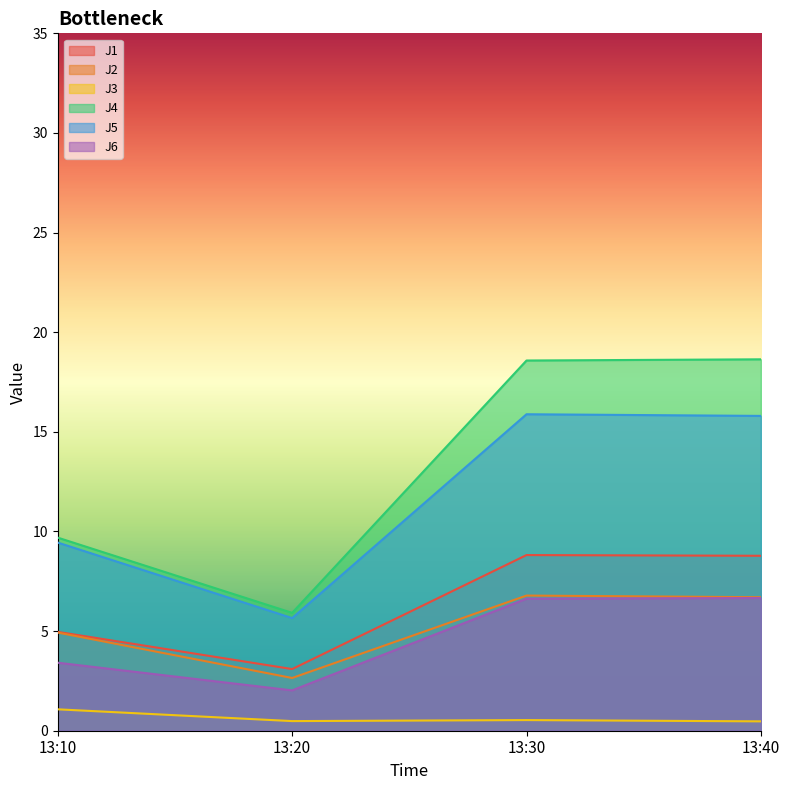

Where does the J4 series first go above 18?

13:30